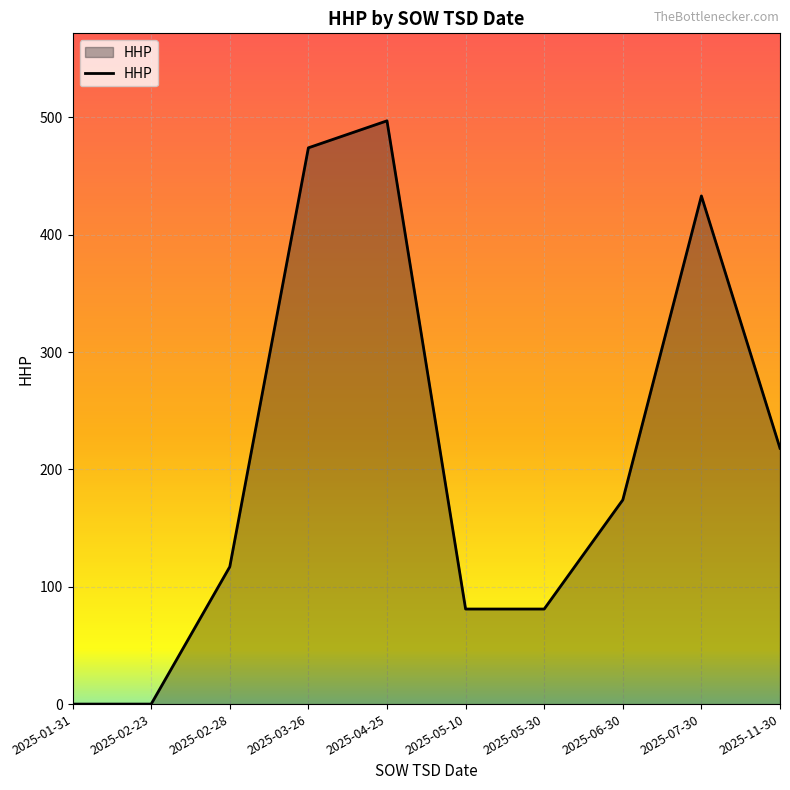

Where is the data nearest to the value 248?

2025-11-30